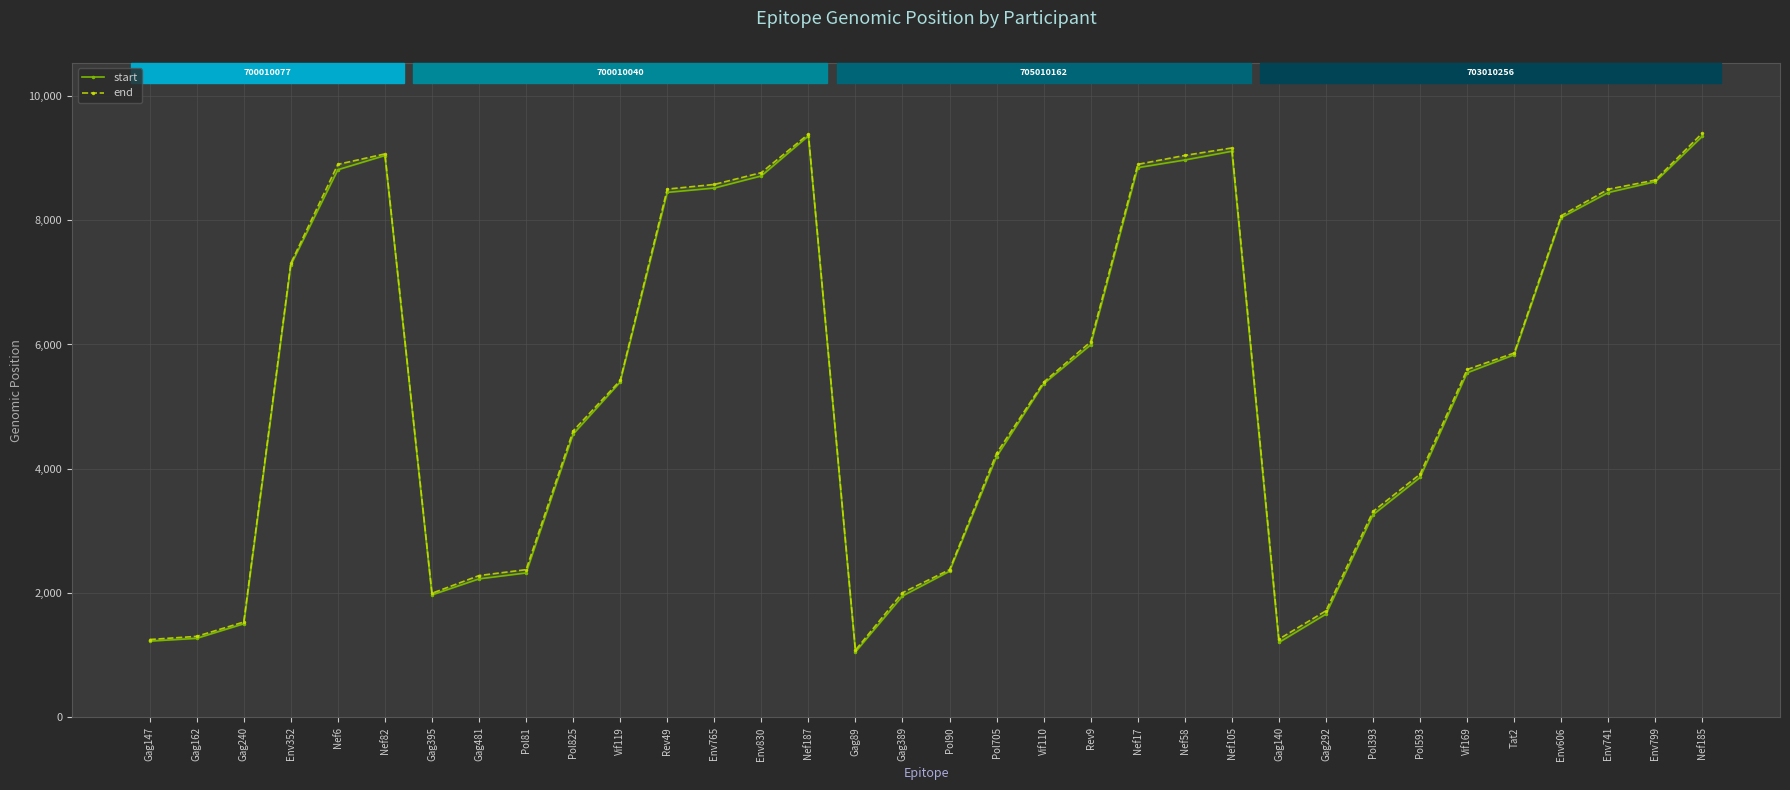

What is the label of the 15th point from the right?

Vif110